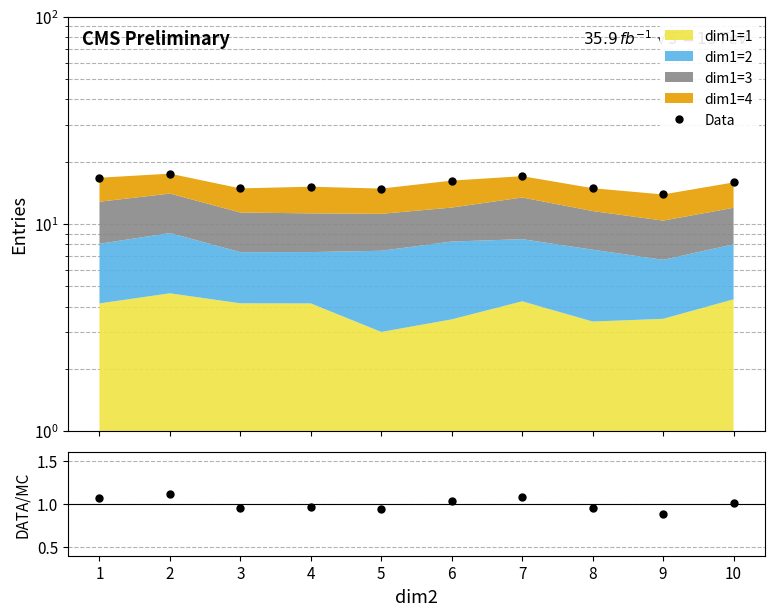

Rank the categories by Data value from highest to lowest.

2, 7, 1, 6, 10, 4, 8, 3, 5, 9